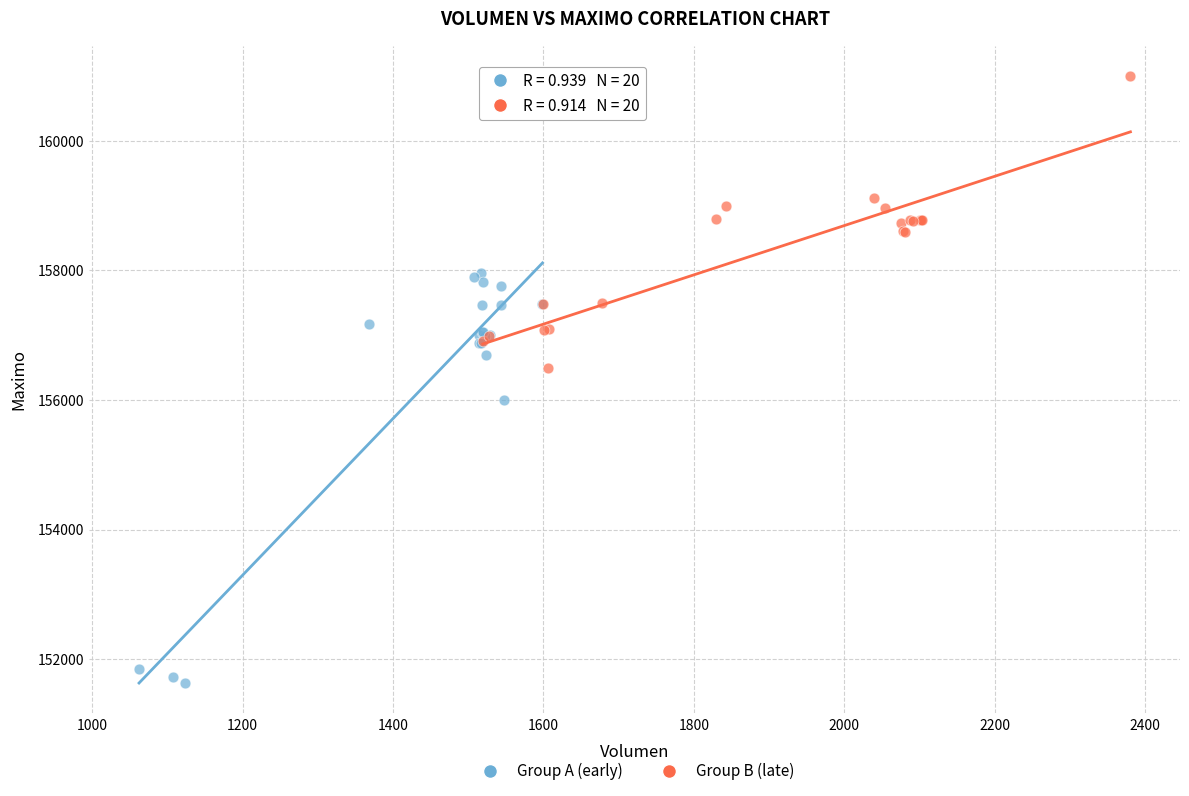

Which series reaches the minimum Y coordinate?

Group A (early)